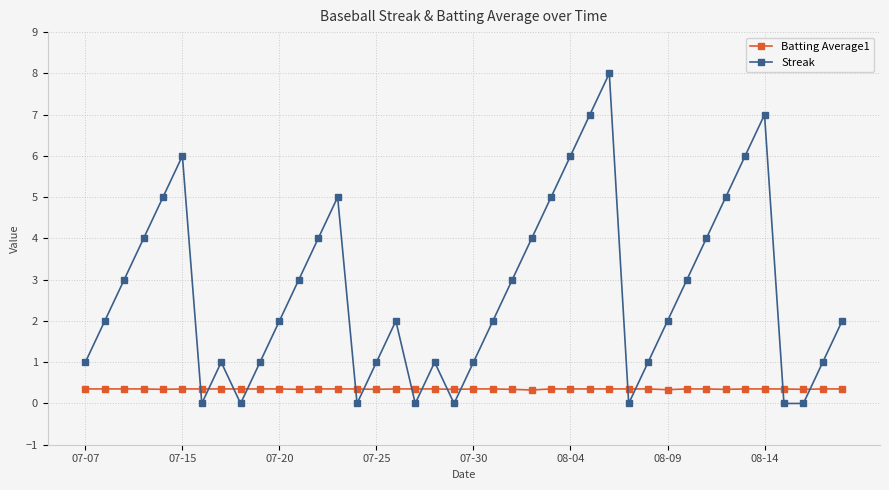

Which series has the largest range (max minus min)?

Streak